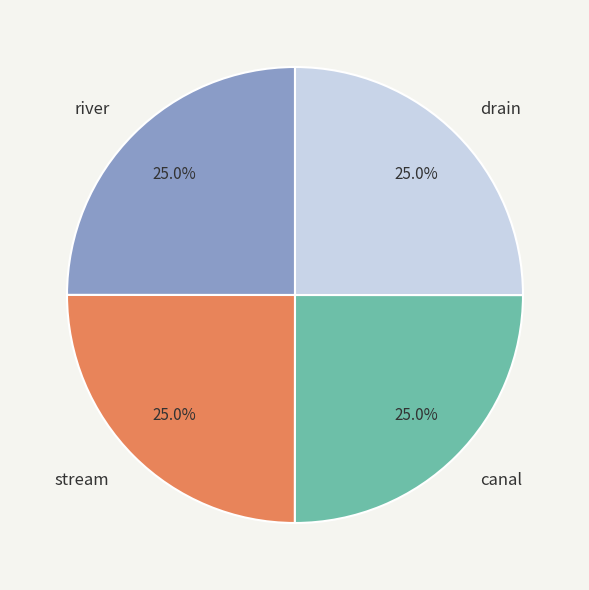

How many slices are in this pie chart?

4